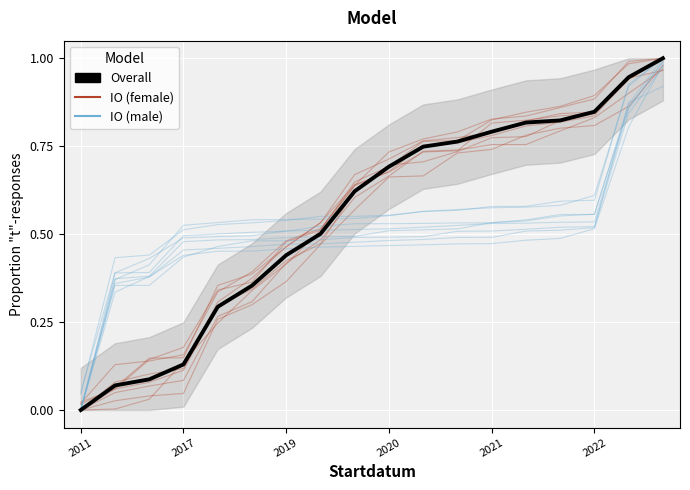

What is the label of the 6th point from the left?

2022